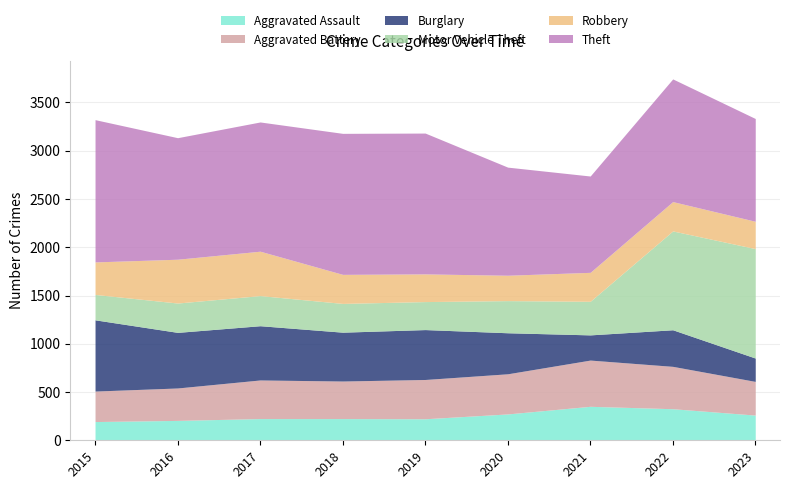

Reading left to right, what are all the values shown in this chart?

Aggravated Assault: 194	206	225	225	223	273	352	327	261
Aggravated Battery: 316	336	400	389	407	416	479	439	349
Burglary: 738	576	562	506	517	425	261	379	242
Motor Vehicle Theft: 263	304	312	298	290	333	348	1024	1134
Robbery: 337	454	460	301	287	263	300	304	283
Theft: 1474	1259	1339	1461	1459	1120	998	1271	1065